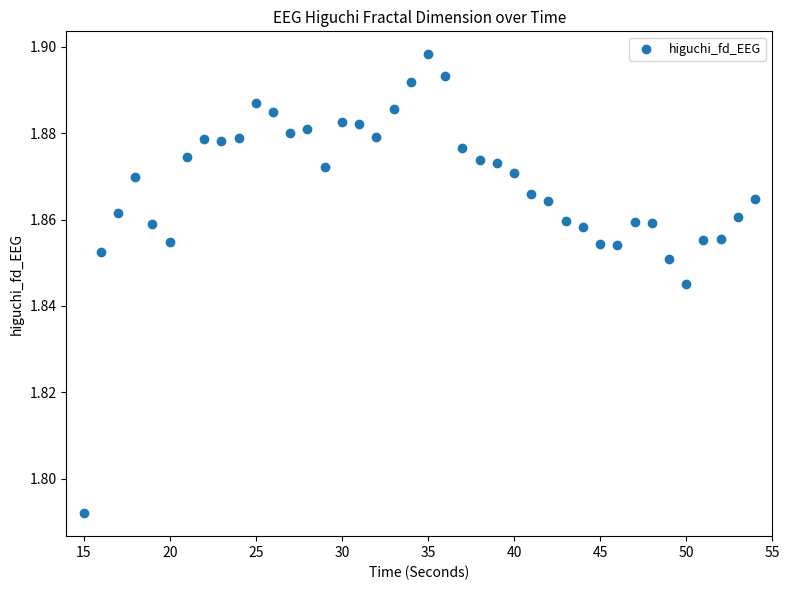

What is the range of X values (max minus min)?

39.0